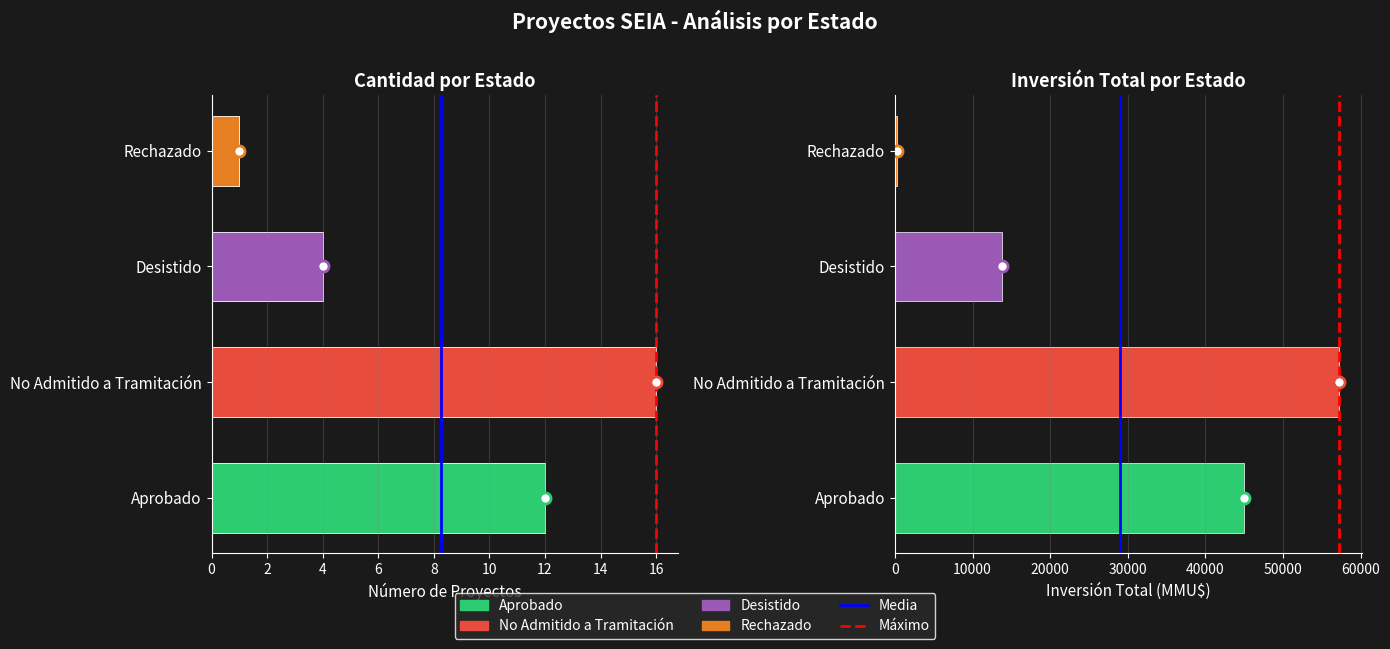

What is the sum of the Media values at 0 and 2?

1